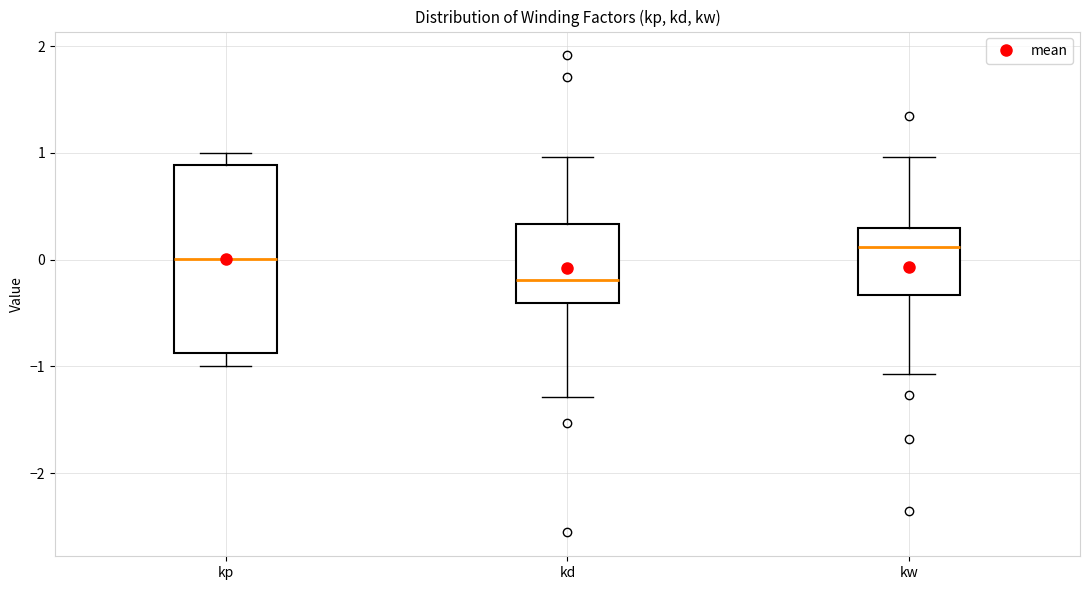

Reading left to right, read every box against the y-axis: the position of its median line, the range the box covers, and the ends of its whiskers. The values are not printed on the chart, so give them approximately, as read against the axis.

kp: median 0.0, box -0.9 to 0.9, whiskers -1.0 to 1.0
kd: median -0.2, box -0.4 to 0.3, whiskers -1.3 to 1.0
kw: median 0.1, box -0.3 to 0.3, whiskers -1.1 to 1.0